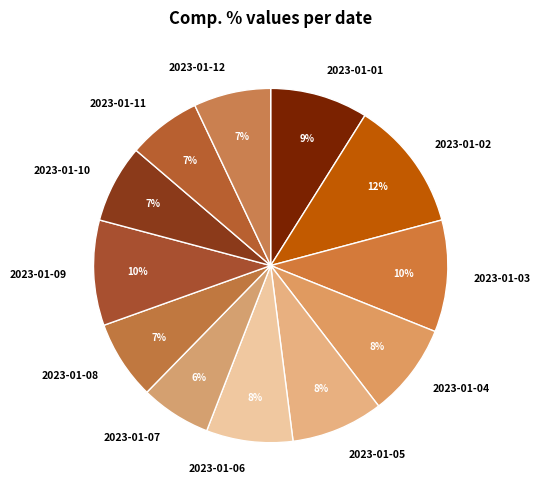

To the nearest percent, what is the average slice percentage?

8%